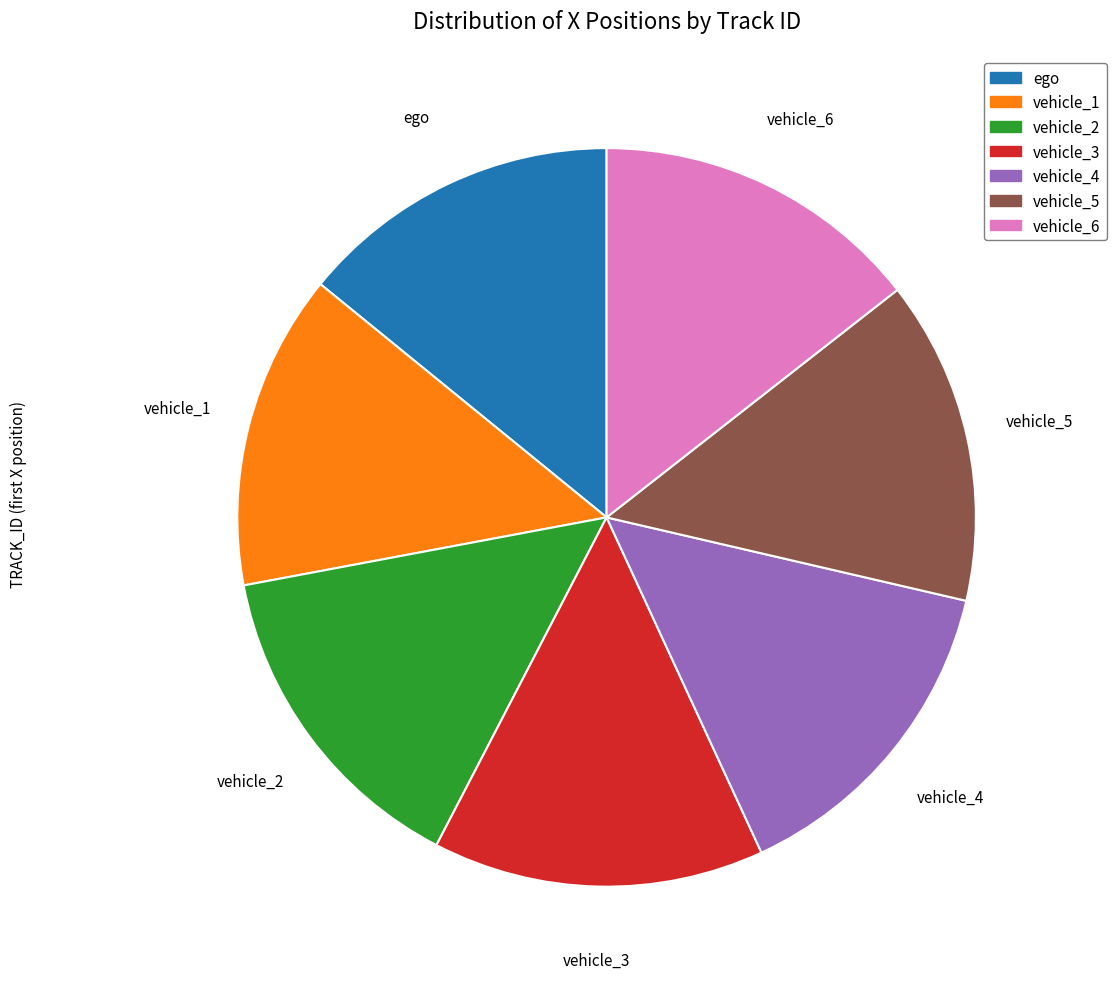

Is it true that ego is 14% of the pie?

True